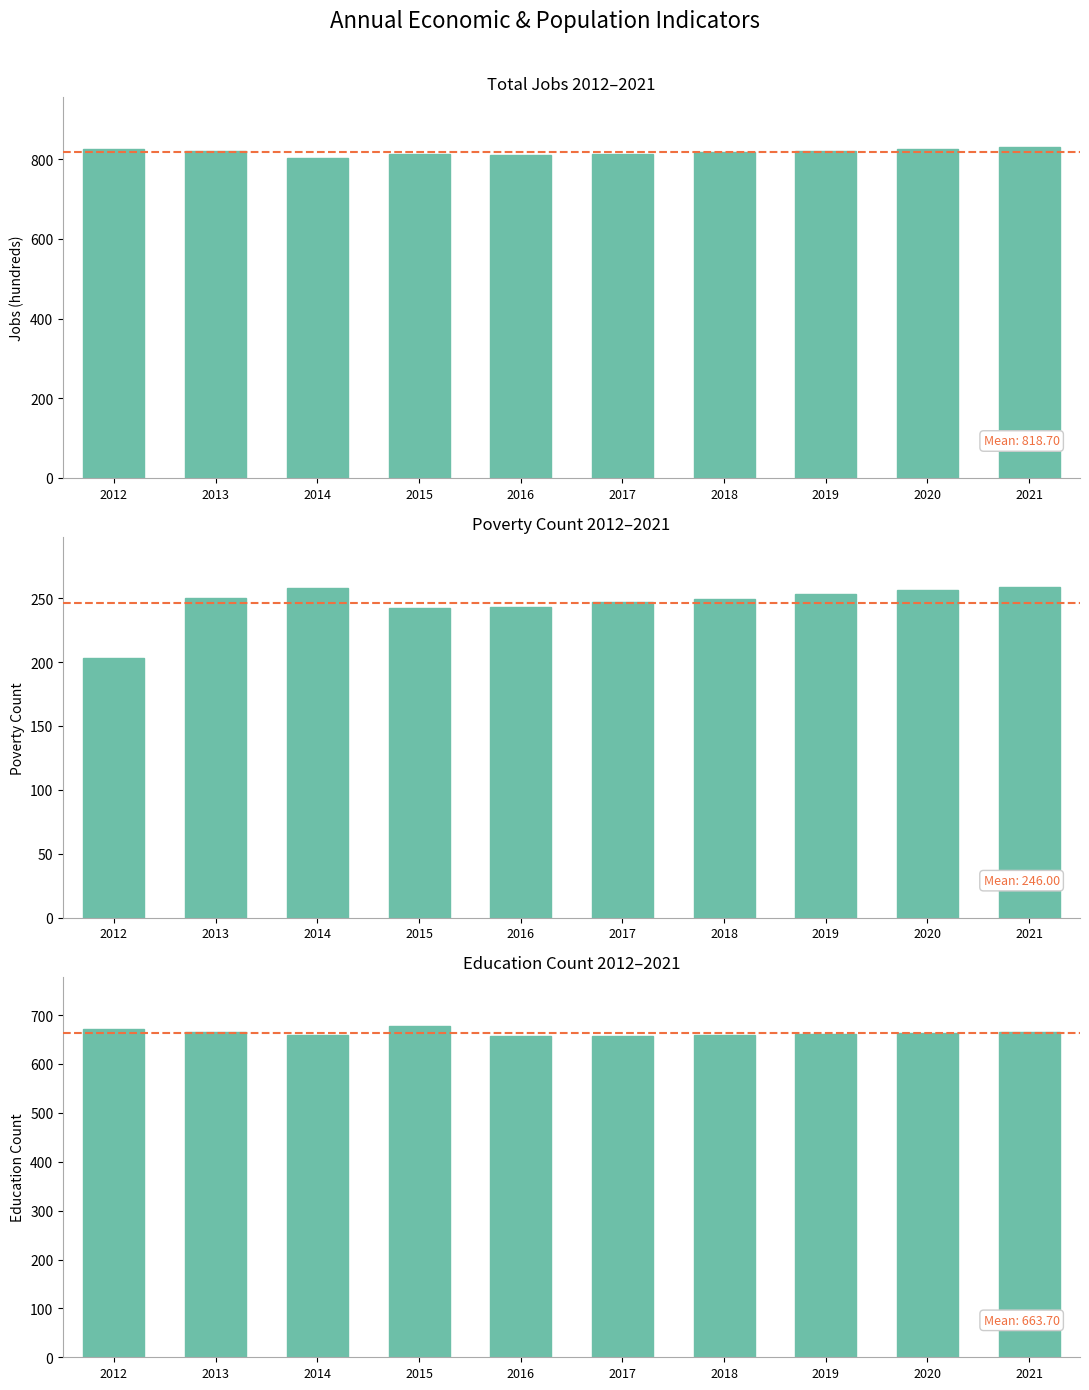

At how many categories does at least one series exceed 500?

10